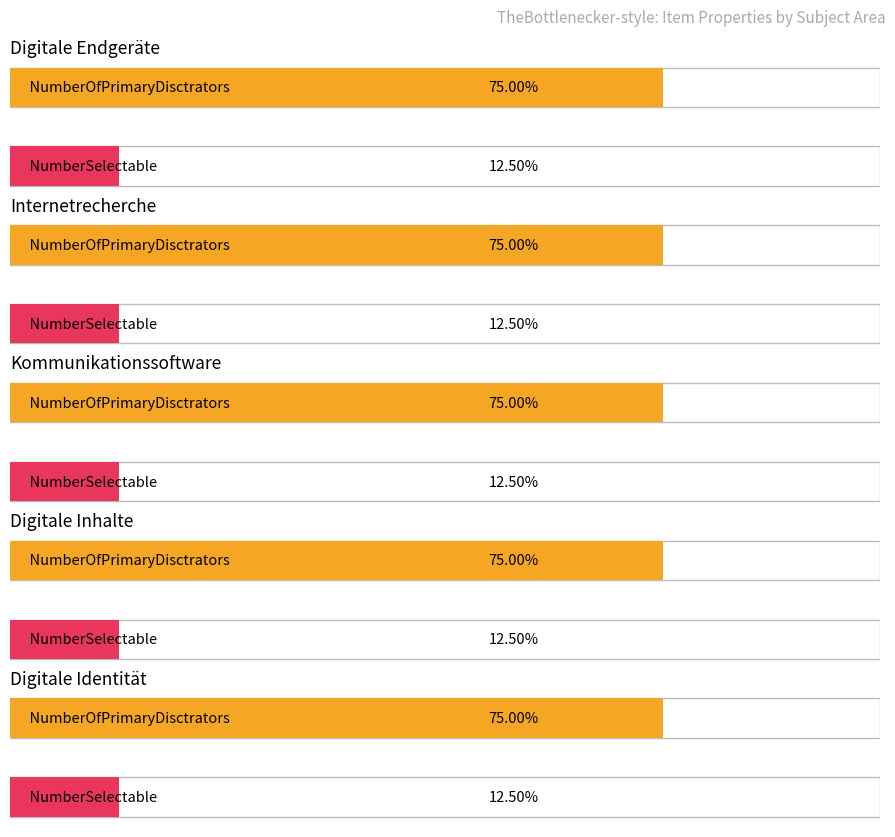

The NumberOfPrimaryDisctrators series shows 2 at Digitale Identität verwalten. True or false?

False